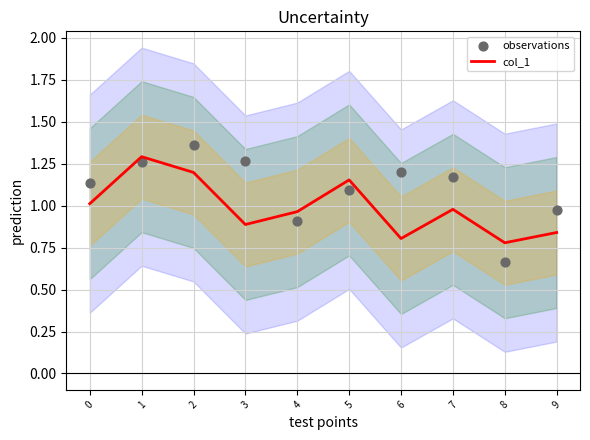

At which category is the sum across all series the highest?

2